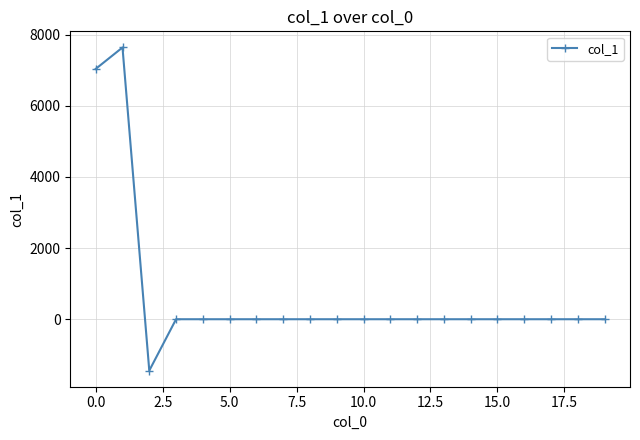

Reading right to left, transcribe all the data shown in this chart.

0.0	0.0	0.0	0.0	0.0	0.0	0.0	0.0	0.0	0.0	0.0	0.0	0.0	0.0	0.0	0.0	0.0	-1442.7	7637.4	7035.9